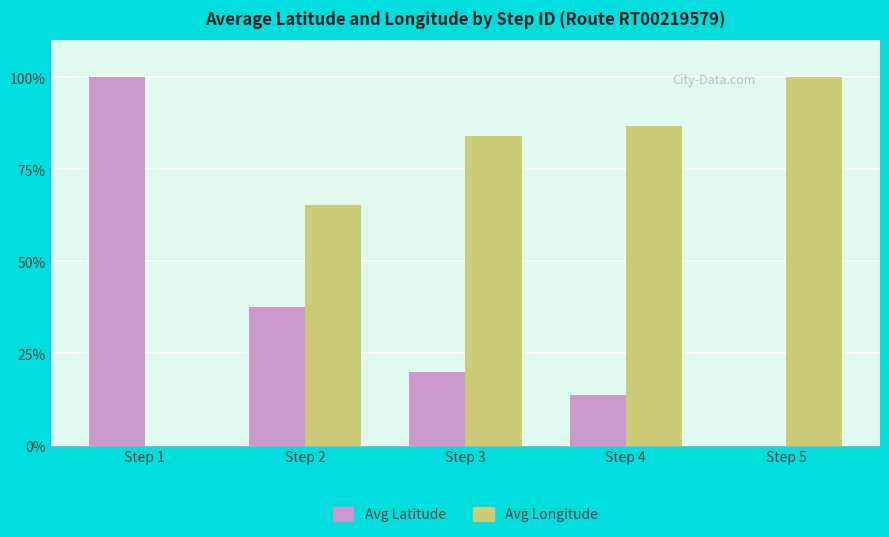

Where is Avg Latitude nearest to the value 50?

Step 2